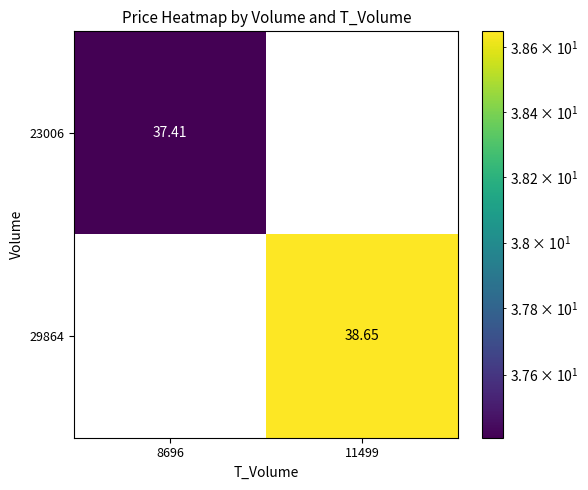

Is it true that 29864 equals 59.2 at 11499?

False